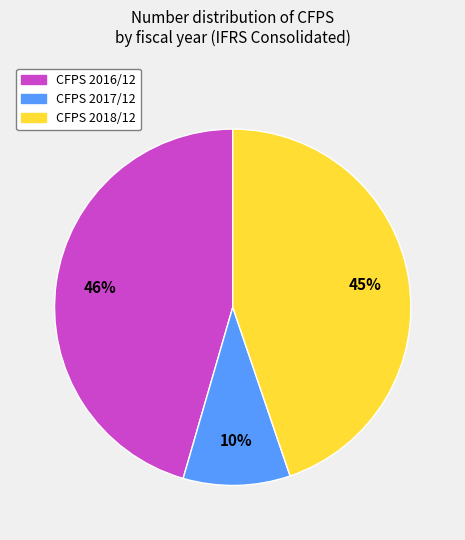

Is there a majority slice in this chart?

No